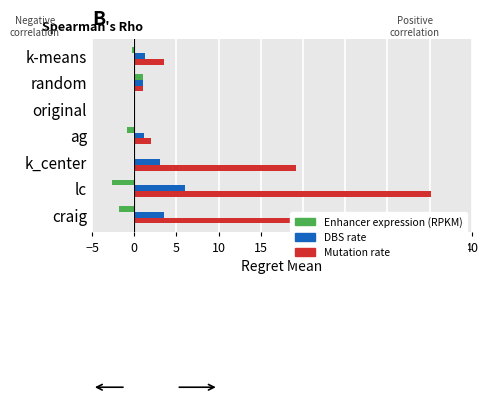

Read the Mutation rate value at craig.

25.8